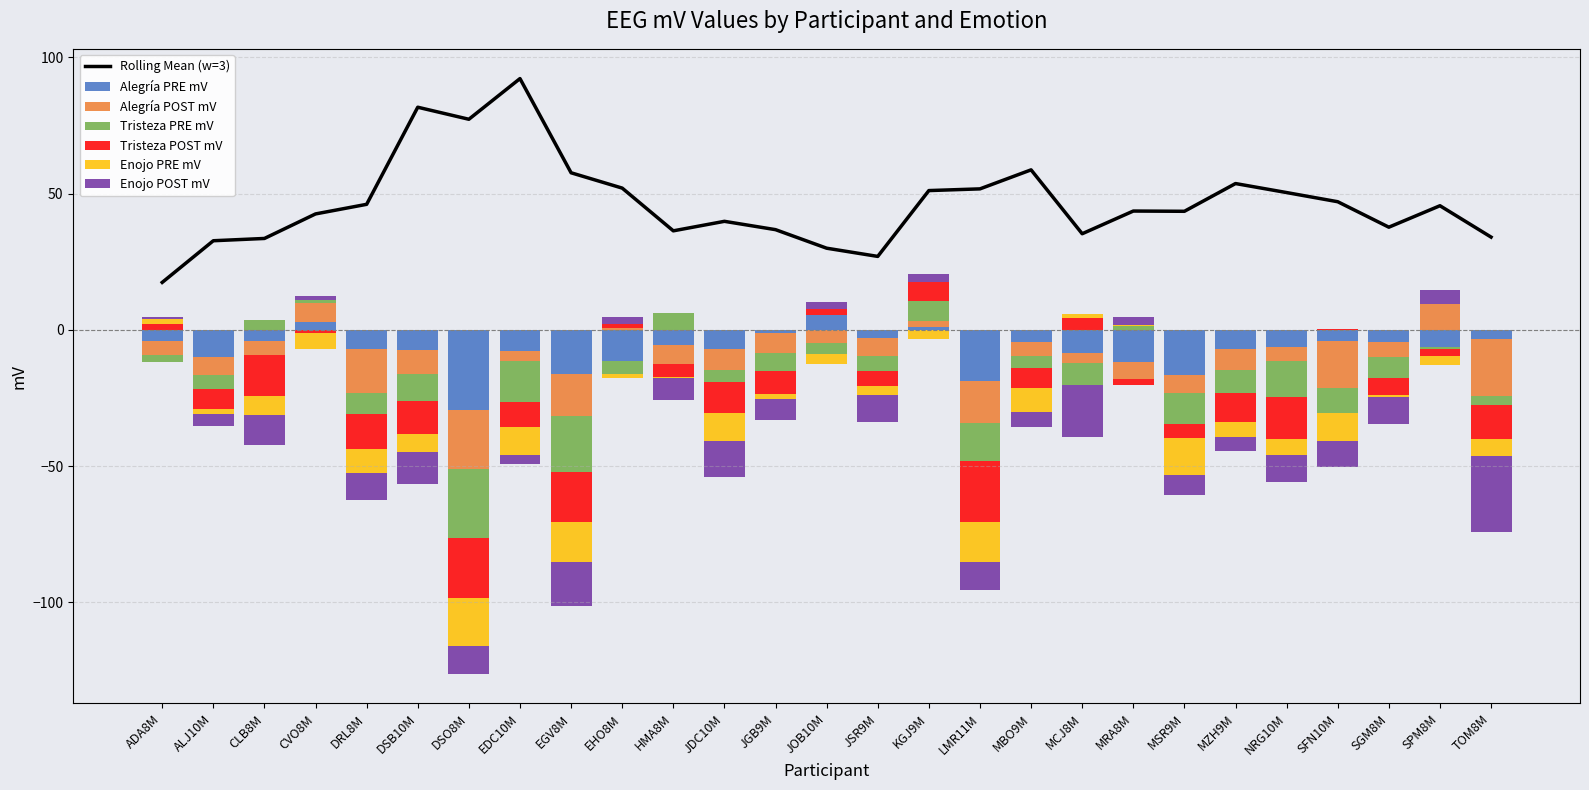

Is it true that Rolling Mean (w=3) equals 57.6 at EGV8M?

True